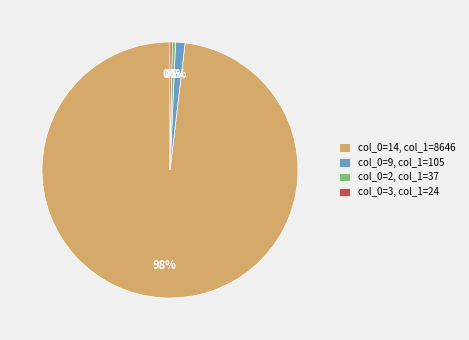

Combined, do col_0=14, col_1=8646 and col_0=9, col_1=105 account for over 50%?

Yes